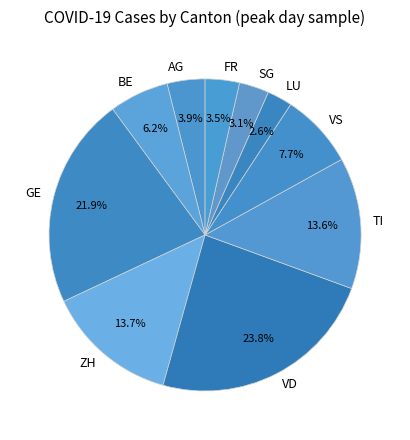

What is the total percentage of VS and AG?

11.6%